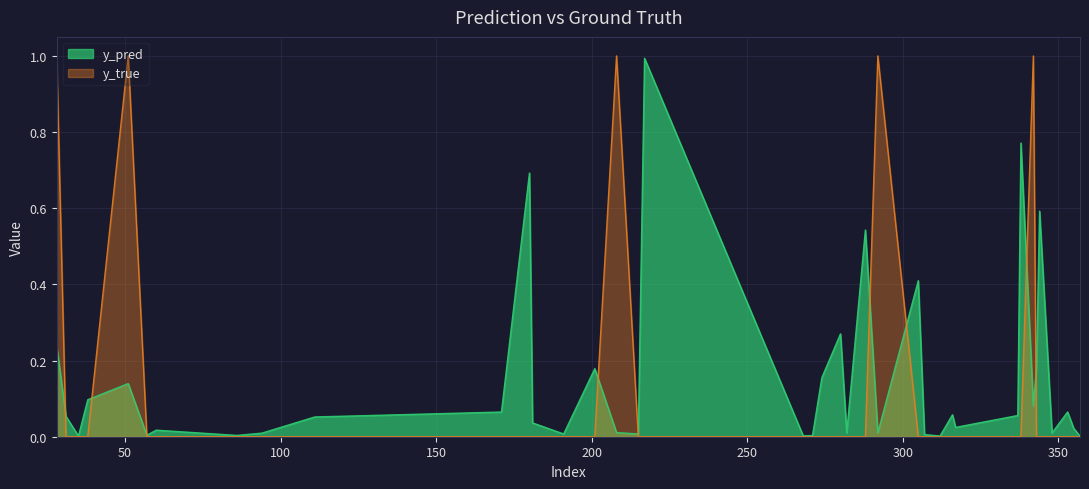

What is the difference between the maximum and minimum values in the y_true series?

1.0